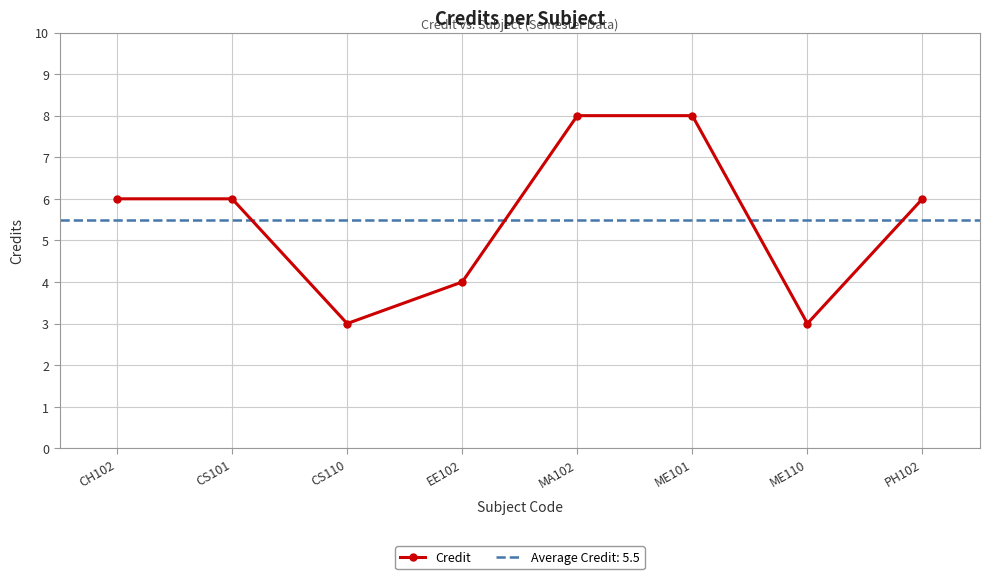

Is this an area chart (filled region under the line)?

No